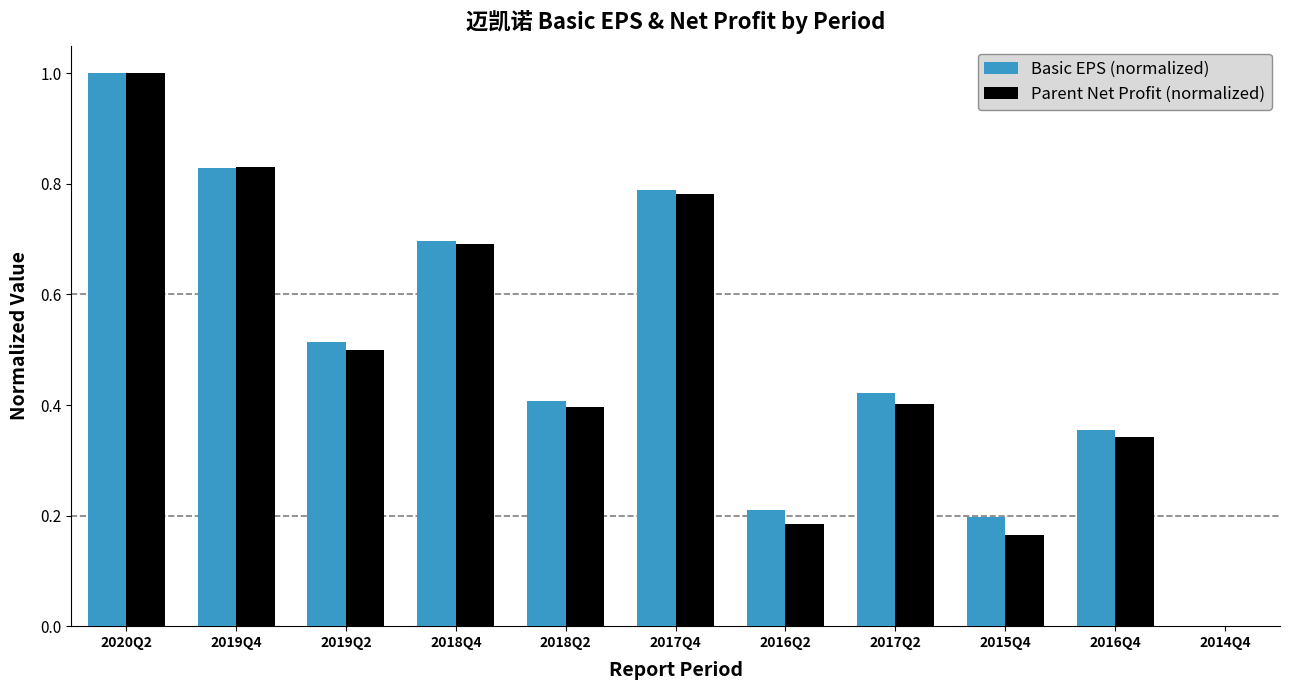

What is the sum of all Basic EPS (normalized) values?

5.4